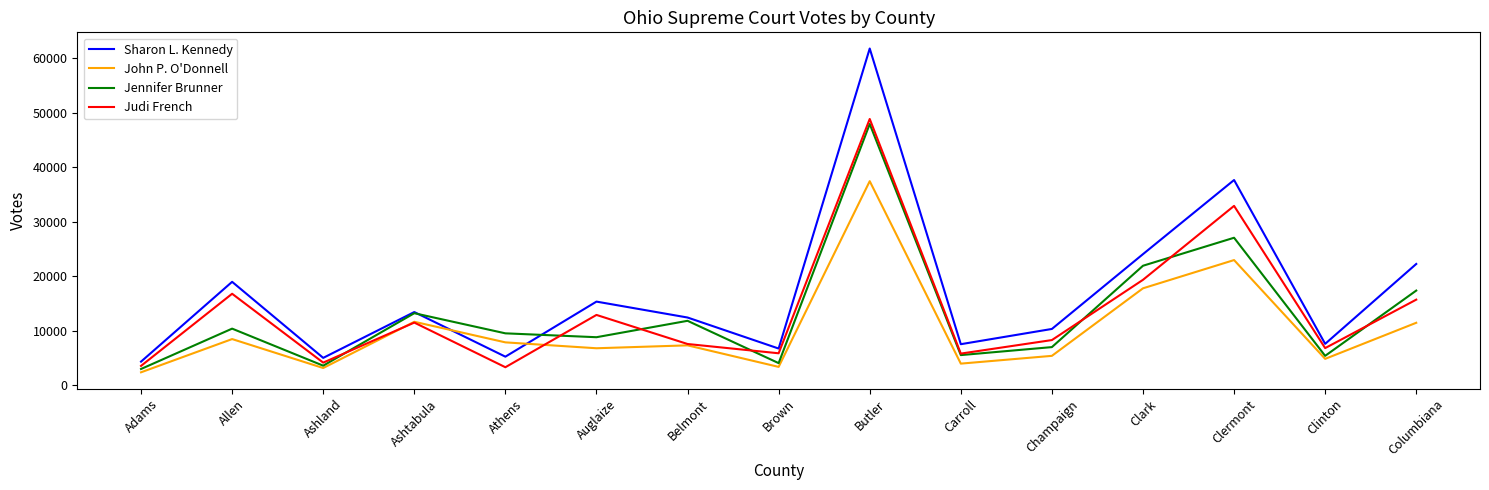

What is the difference between the maximum and second lowest values in the Jennifer Brunner series?

44360